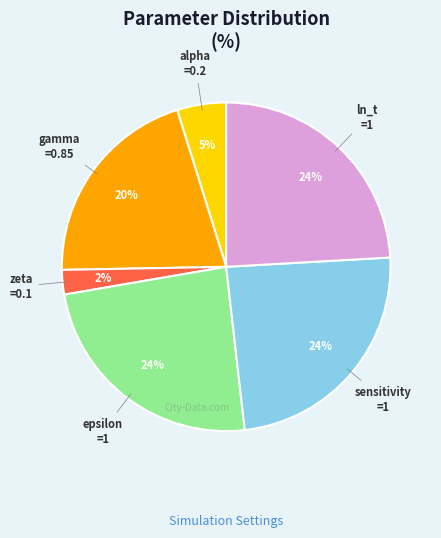

Combined, do sensitivity and ln_t account for over 50%?

No